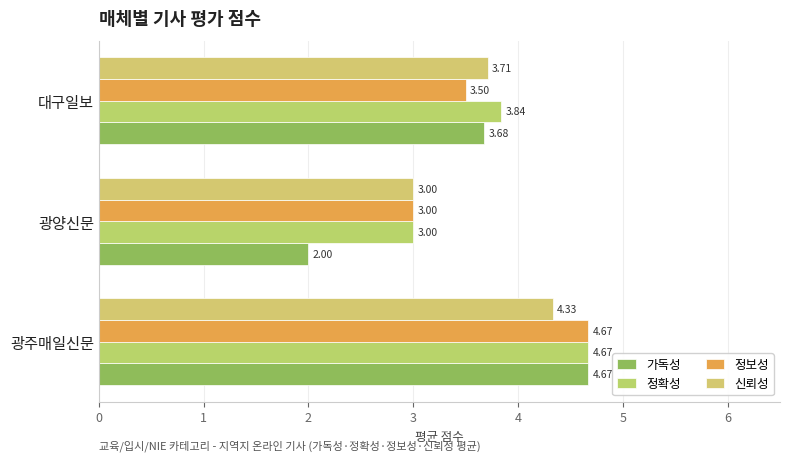

Count the number of categories in the chart.

3